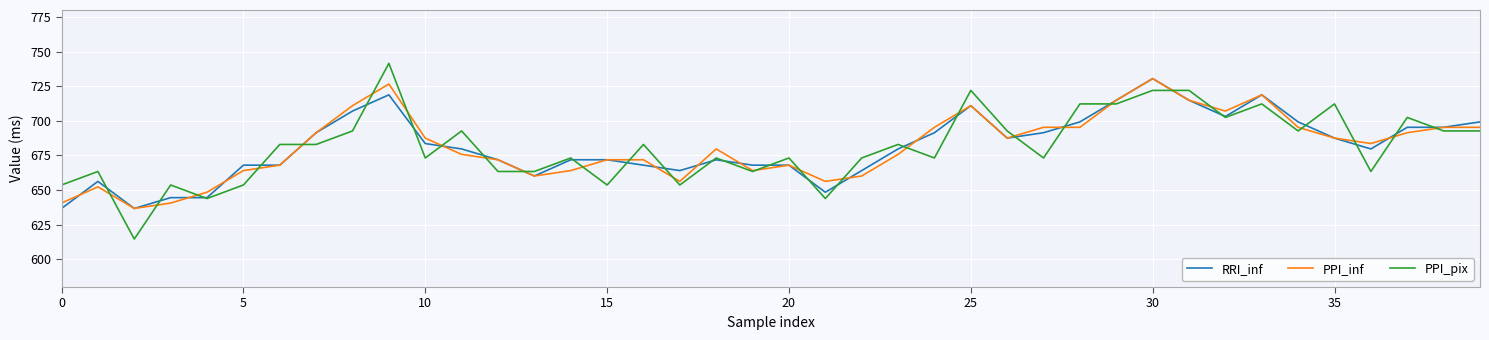

Which series has the largest range (max minus min)?

PPI_pix